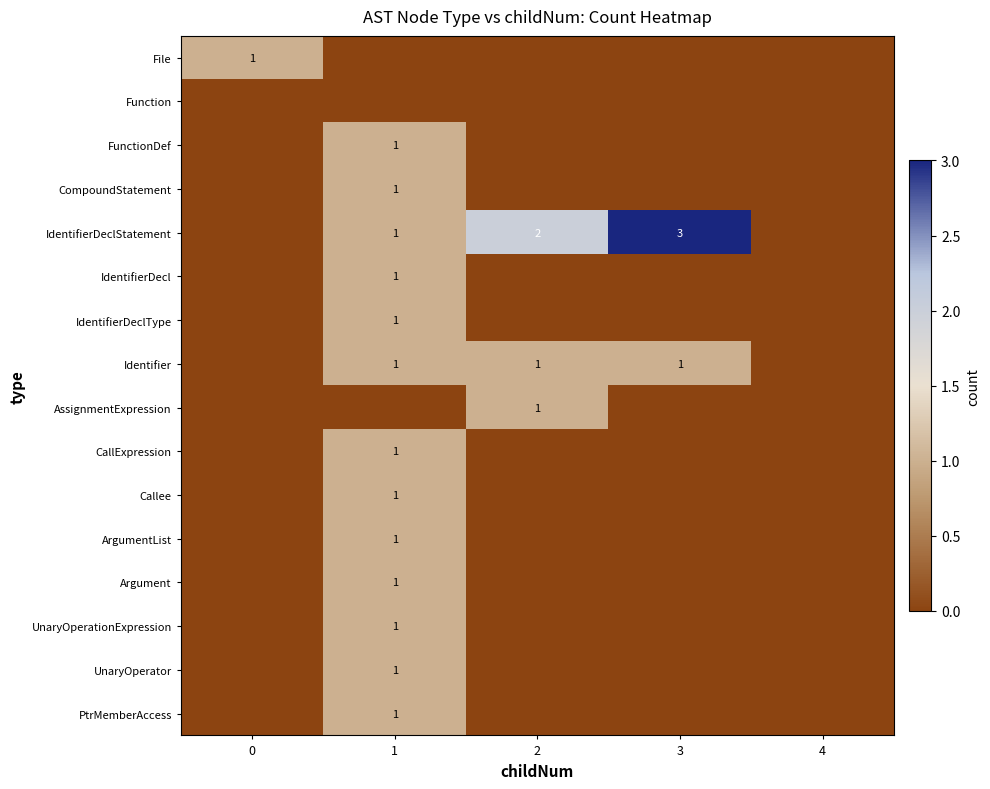

True or false: PtrMemberAccess has a value of 2 at 1.

False